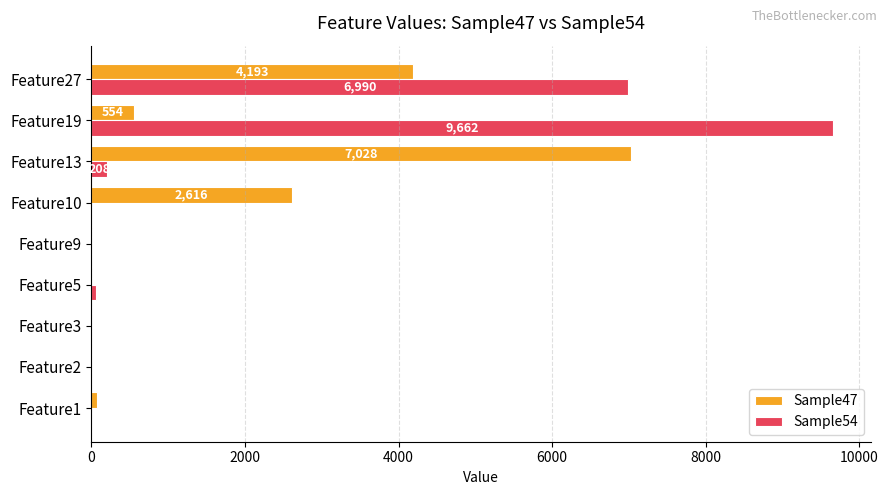

The value of Sample47 at Feature10 is 2616. True or false?

True